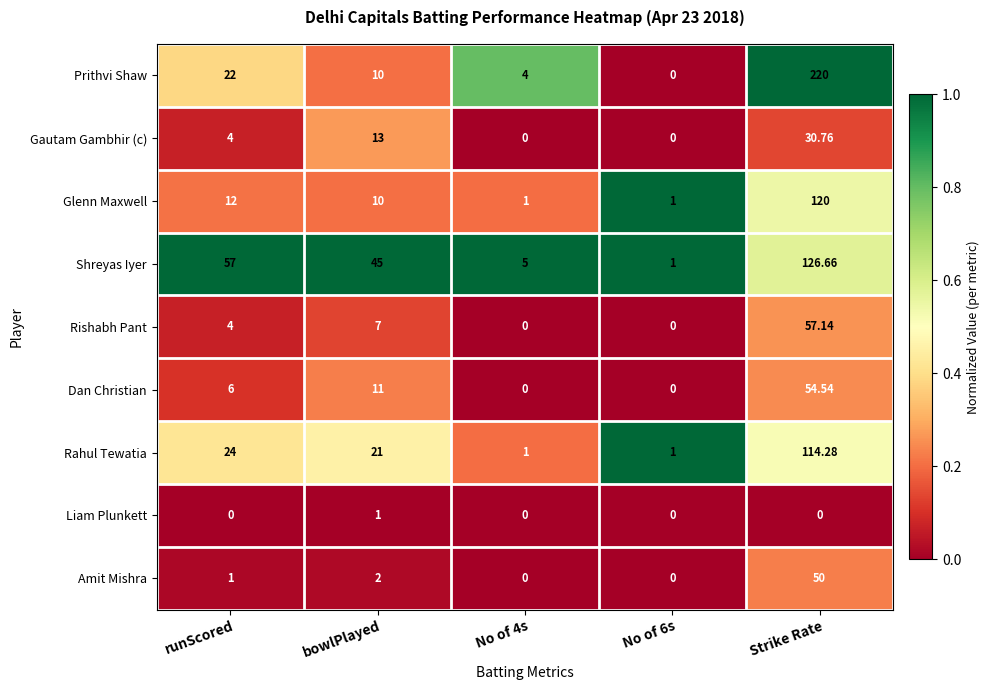

Which series changed the most between runScored and No of 4s?

Shreyas Iyer